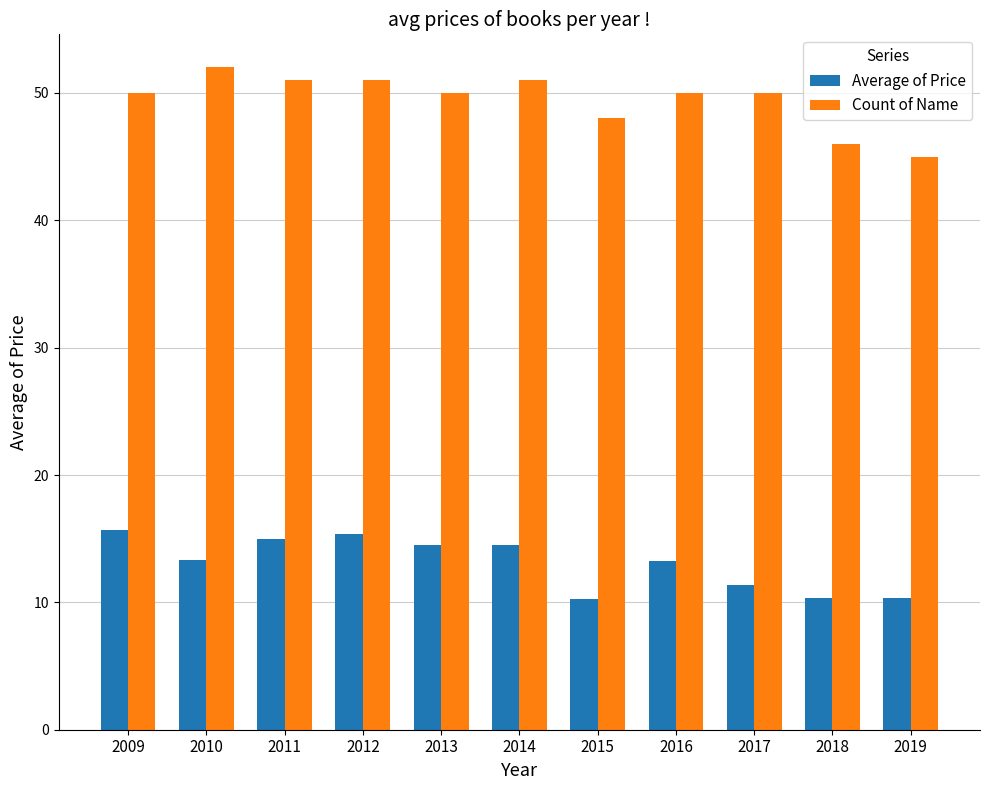

At which category does the chart reach its peak across all series?

2010